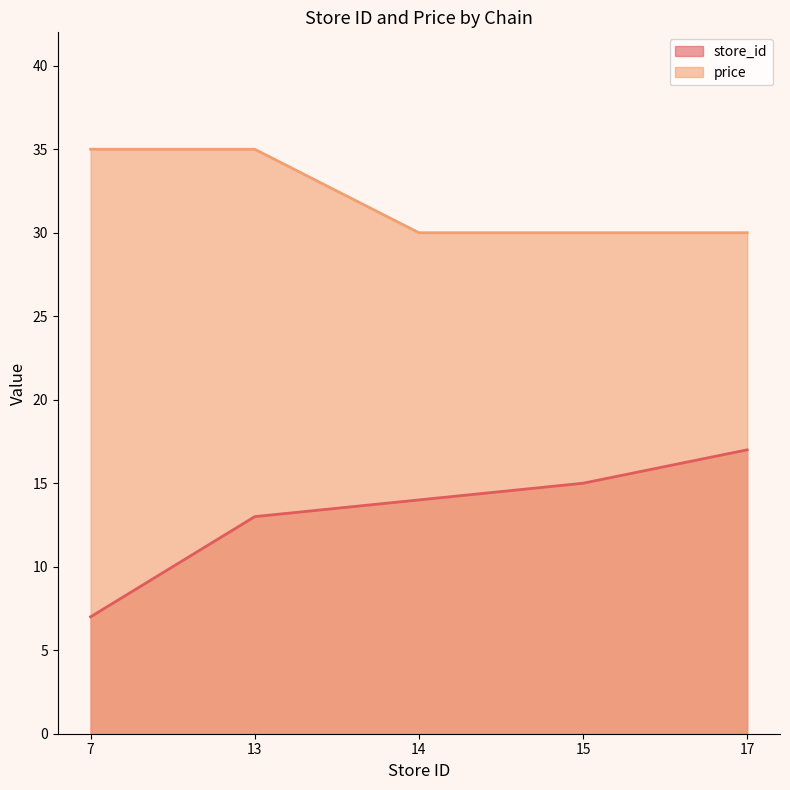

Which has a higher value, 7 or 17?

17